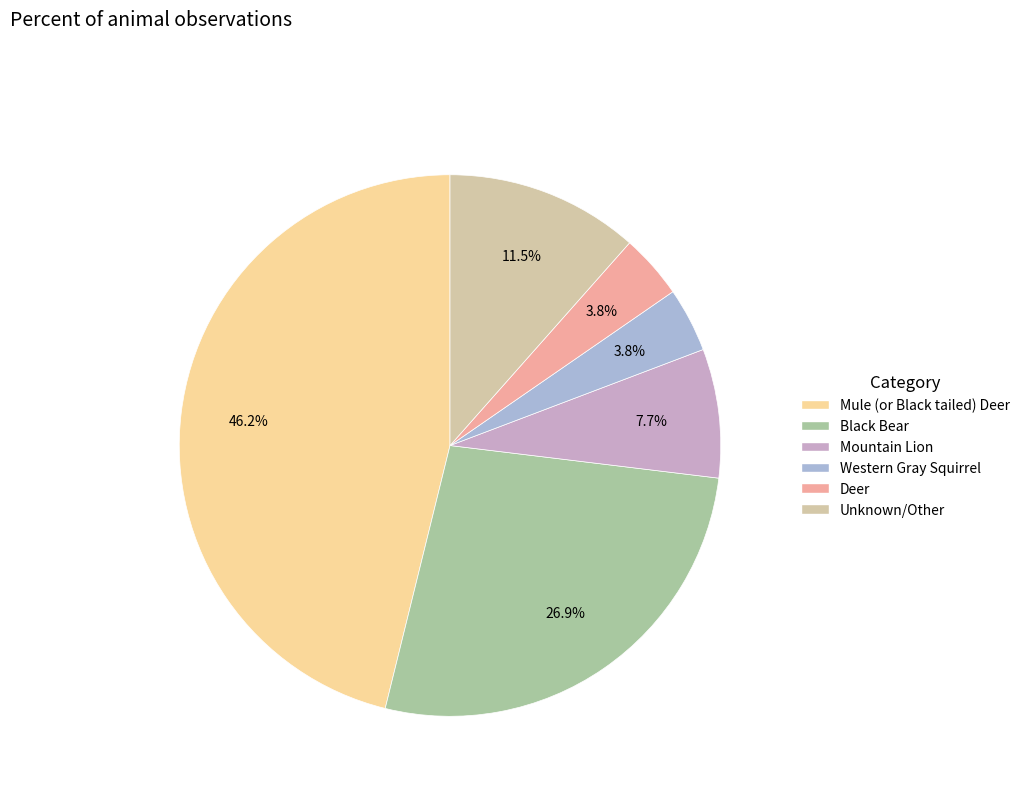

To the nearest percent, what portion does Mule (or Black tailed) Deer represent?

46%